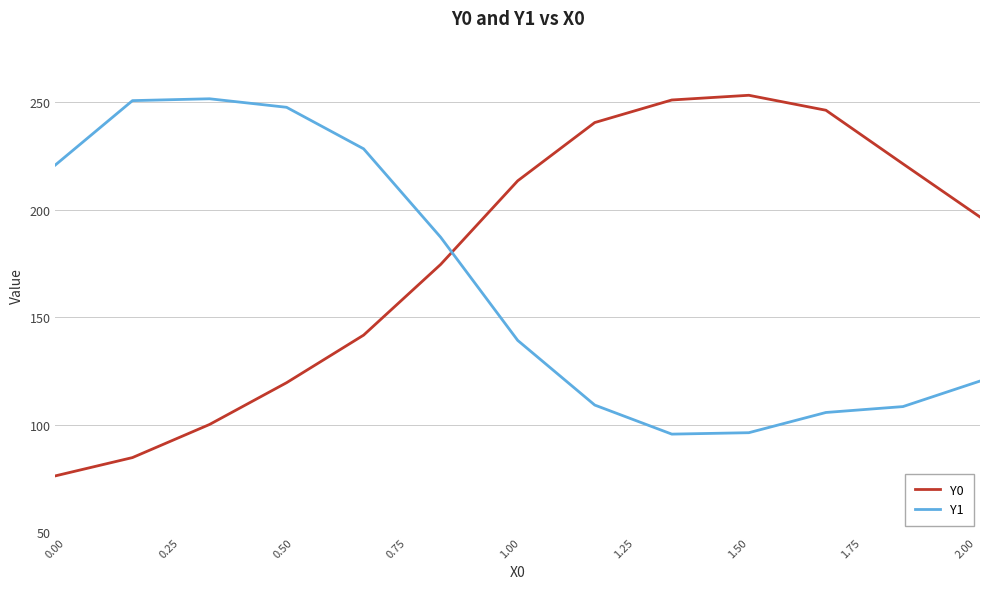

What is the lowest value of the Y0 series?

76.2